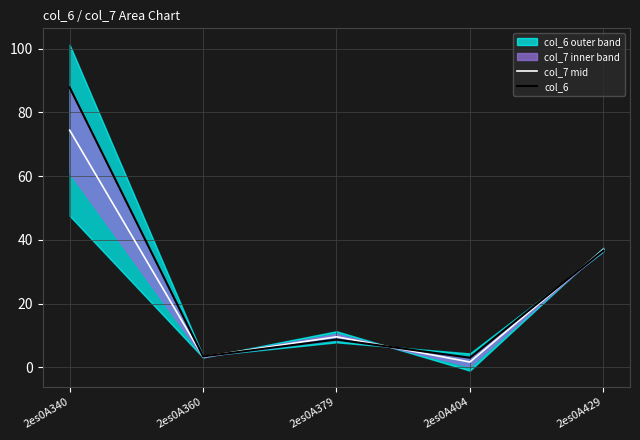

Which has a higher value, 2es0A360 or 2es0A429?

2es0A429